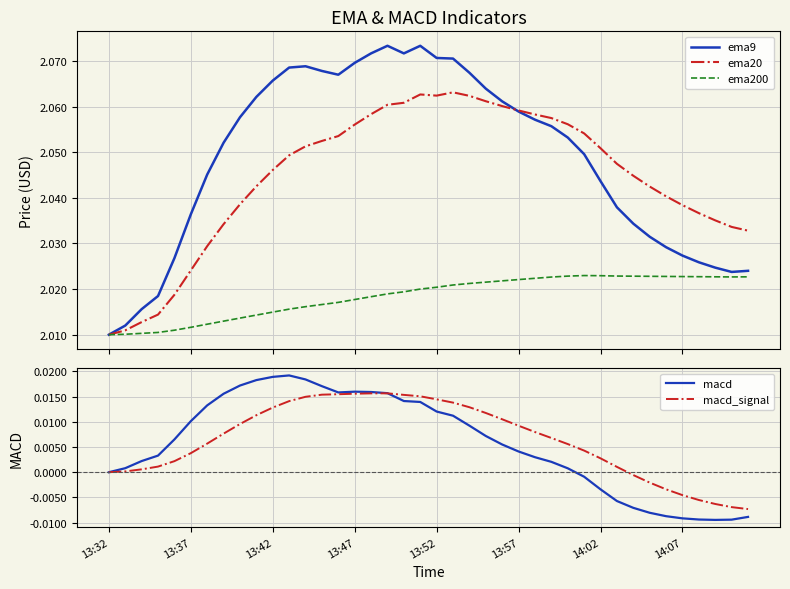

At 37, list the series in order from smallest to largest.

macd, macd_signal, ema200, ema9, ema20